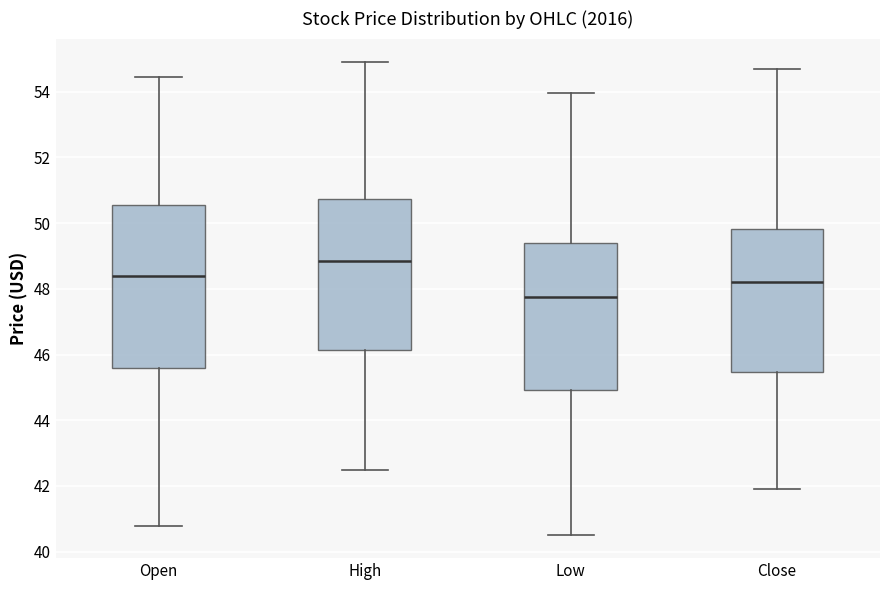

Which box has the highest median line?

High